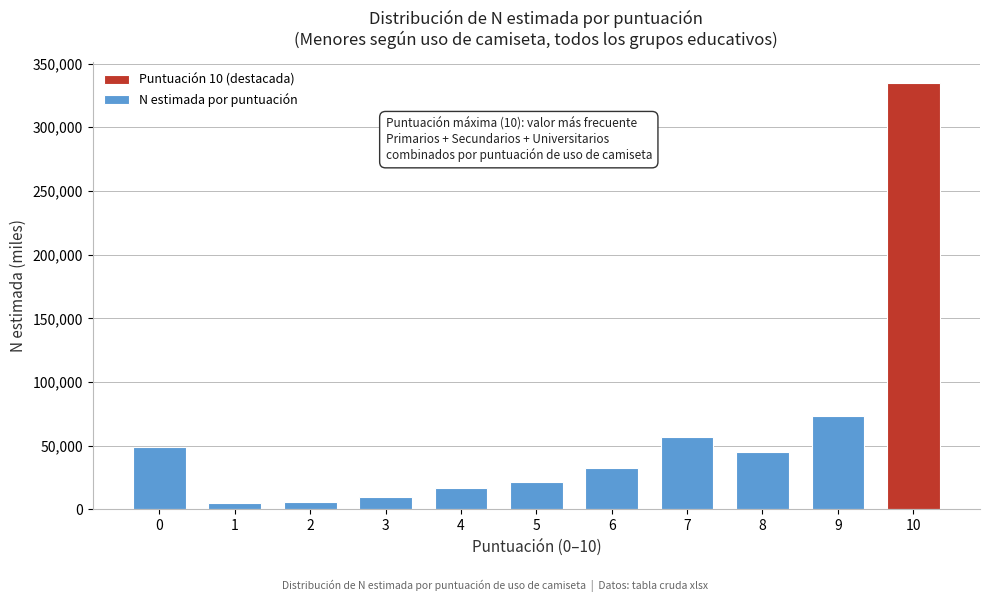

What is the difference between the maximum and minimum values?

329592